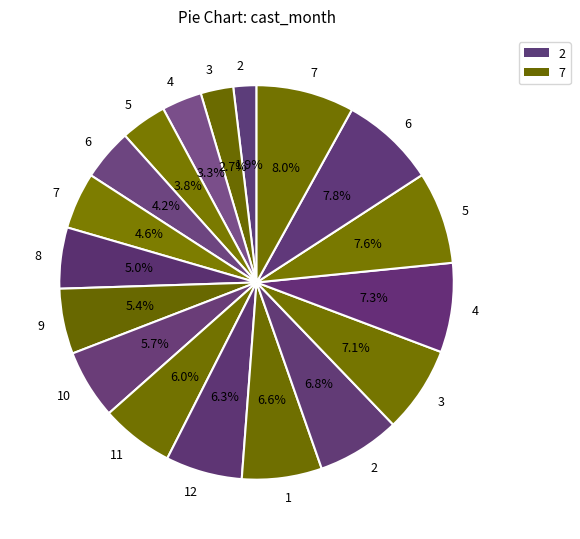

Is there a majority slice in this chart?

No